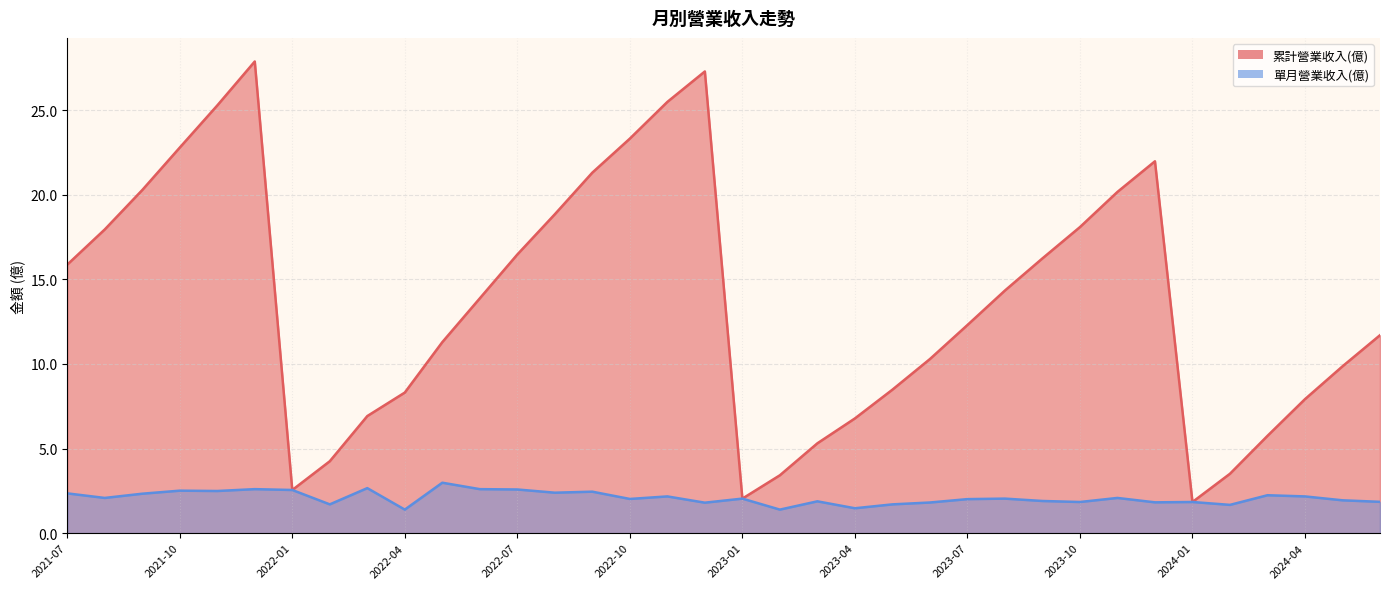

What is the spread (max minus min) of values at 2023-05?

6.8